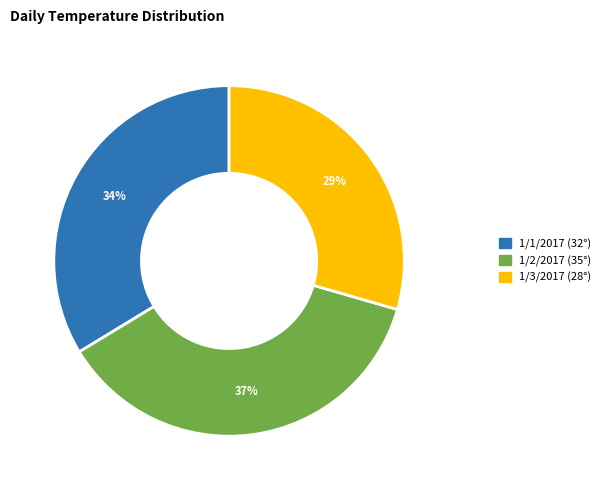

To the nearest percent, what is the average slice percentage?

33%